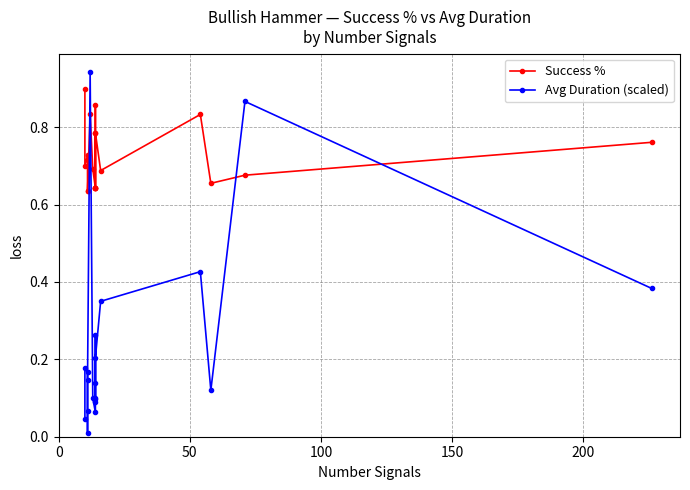

Which series has the largest total across all categories?

Success %